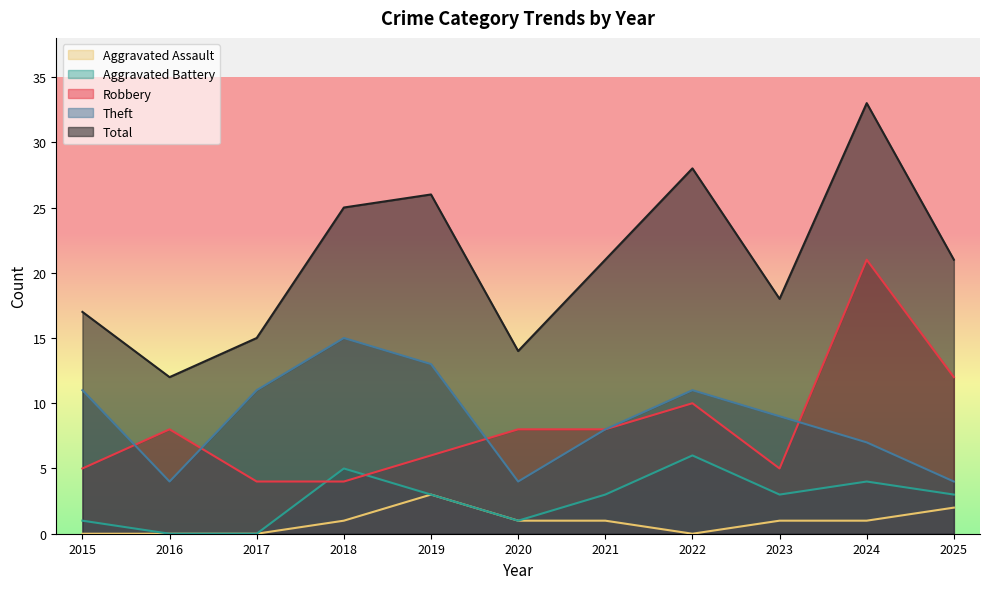

How many data points in Aggravated Assault are less than 1?

4